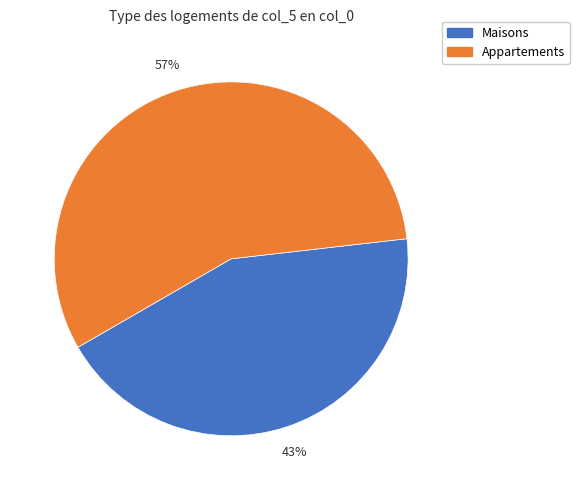

To the nearest percent, what is the average slice percentage?

50%